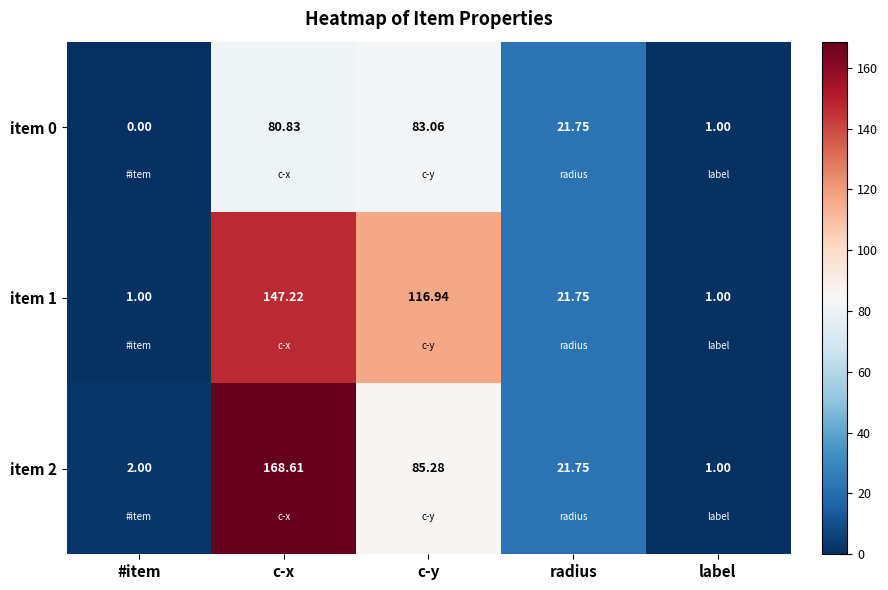

Between c-y and radius, which series saw the biggest shift?

item 1